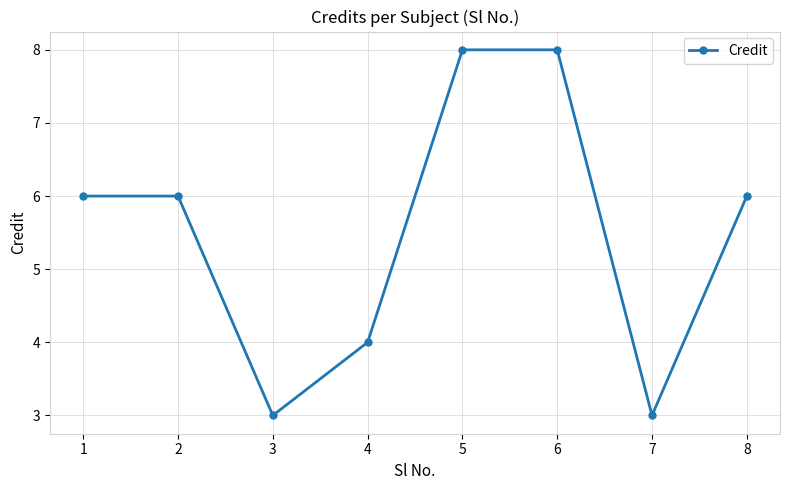

Reading left to right, transcribe all the data shown in this chart.

1=6	2=6	3=3	4=4	5=8	6=8	7=3	8=6